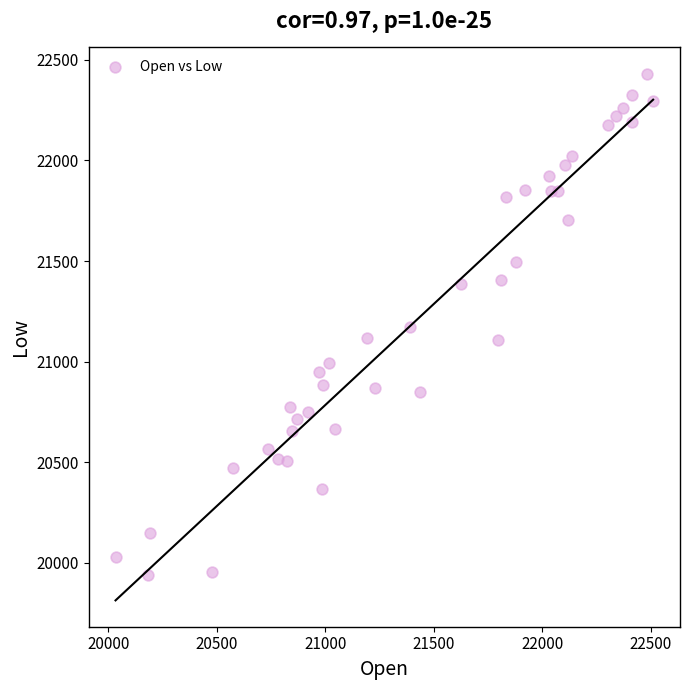

What is the range of X values (max minus min)?

2476.4